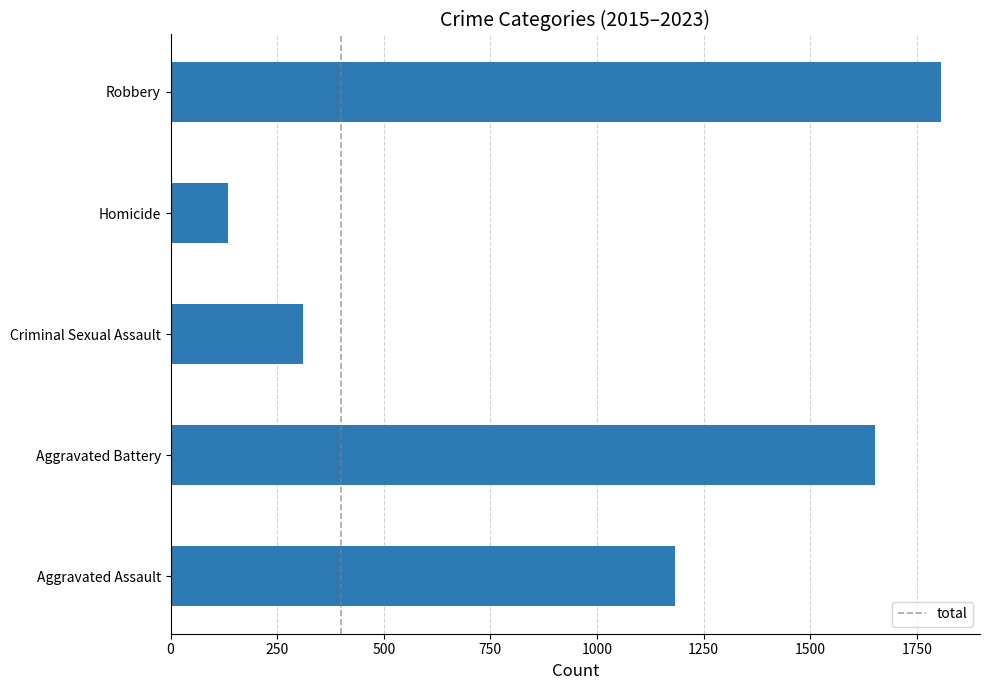

The chart shows a value of 39 at Homicide. True or false?

False